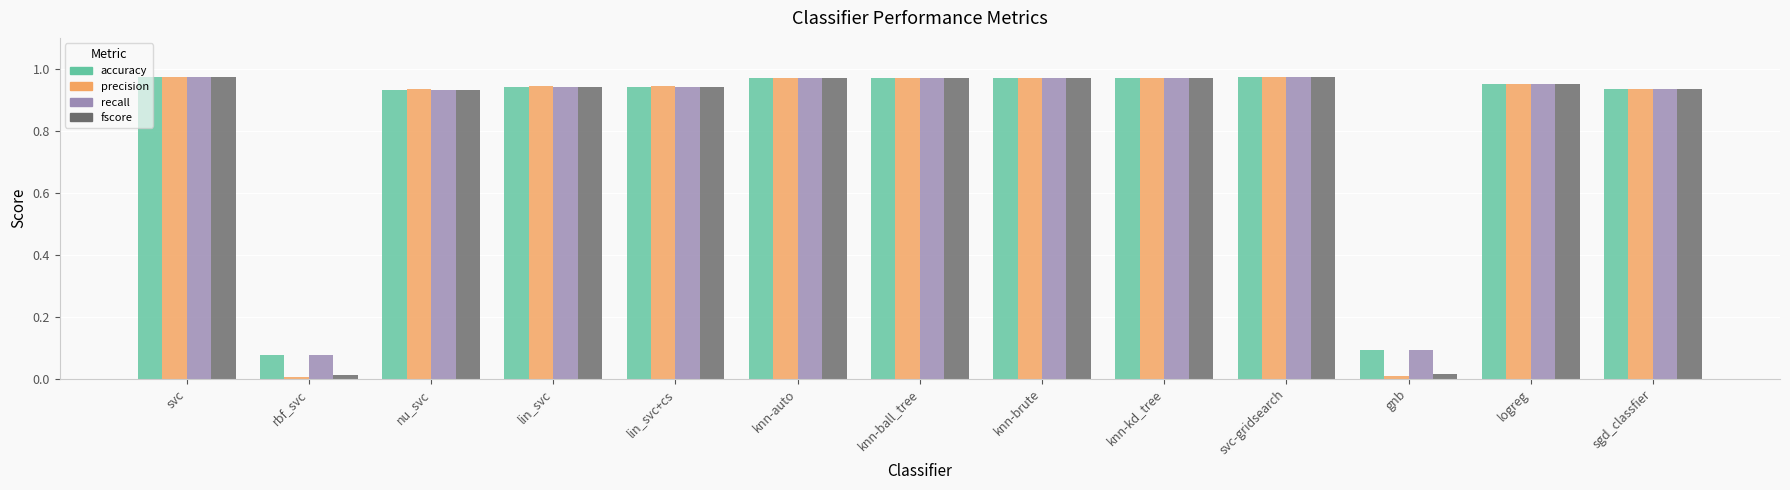

What is the label of the 4th bar from the right?

svc-gridsearch